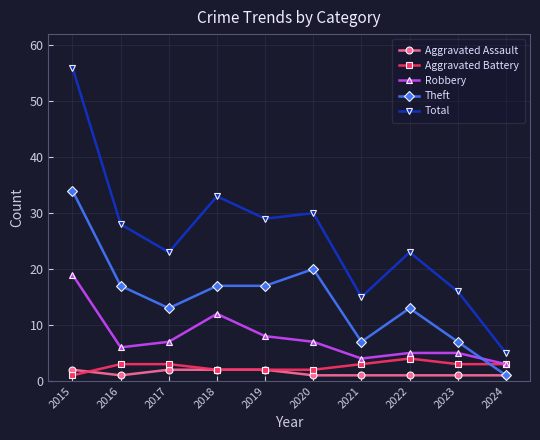

Which series has the widest spread of values?

Total